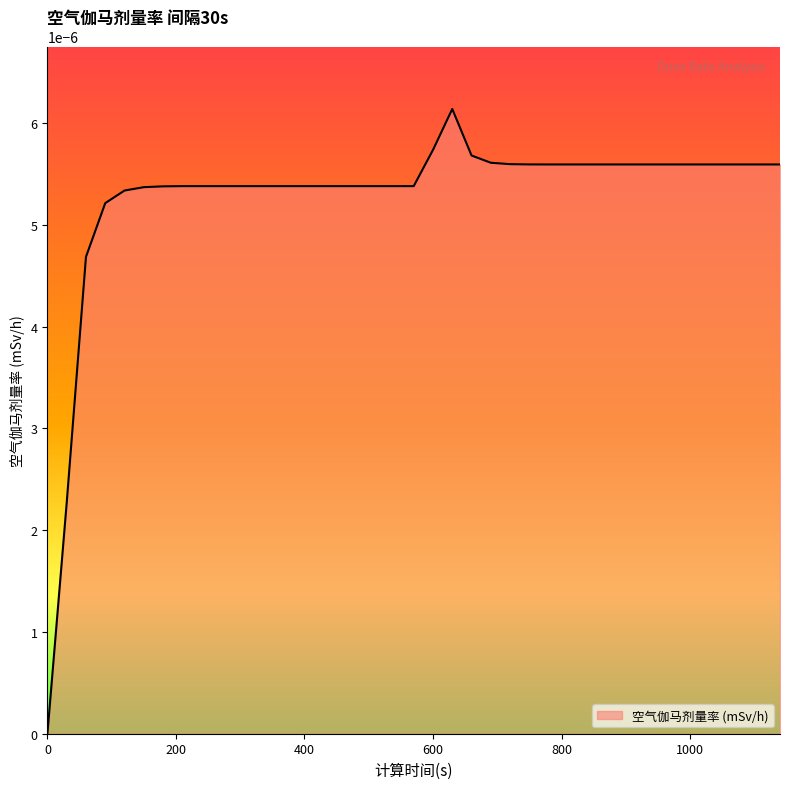

Rank the categories by value from highest to lowest.

630, 600, 660, 690, 720, 750, 780, 810, 840, 870, 900, 930, 960, 990, 1020, 1050, 1080, 1110, 1140, 210, 240, 270, 300, 330, 360, 390, 420, 450, 480, 510, 540, 570, 180, 150, 120, 90, 60, 30, 0